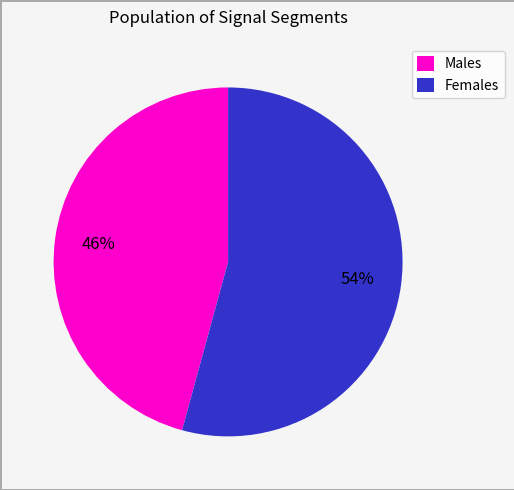

Is there a majority slice in this chart?

Yes